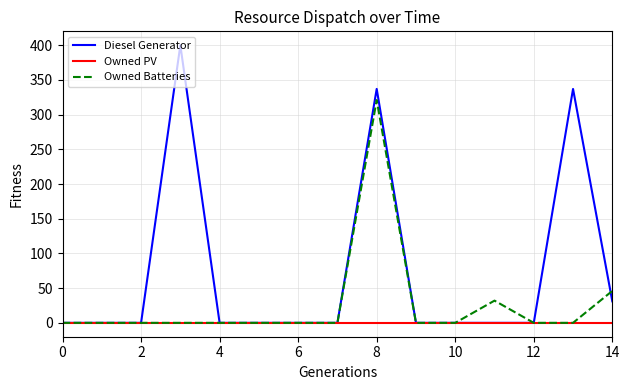

Which series has the largest total across all categories?

Diesel Generator